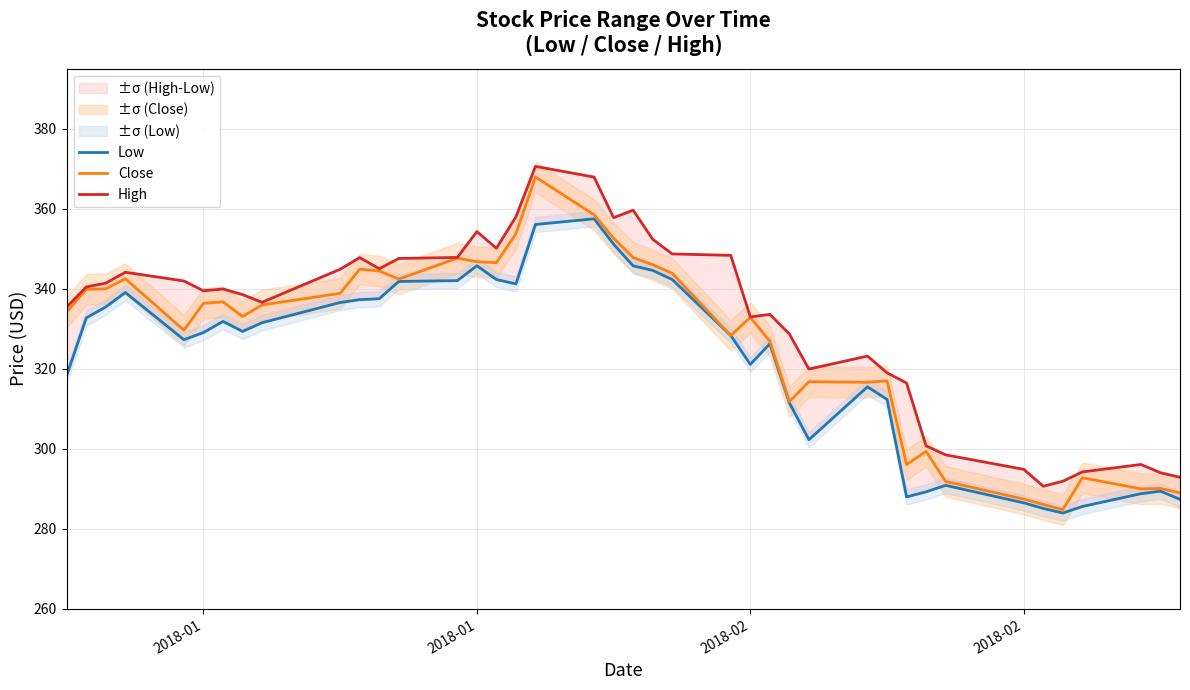

How many data points does each series have?

40